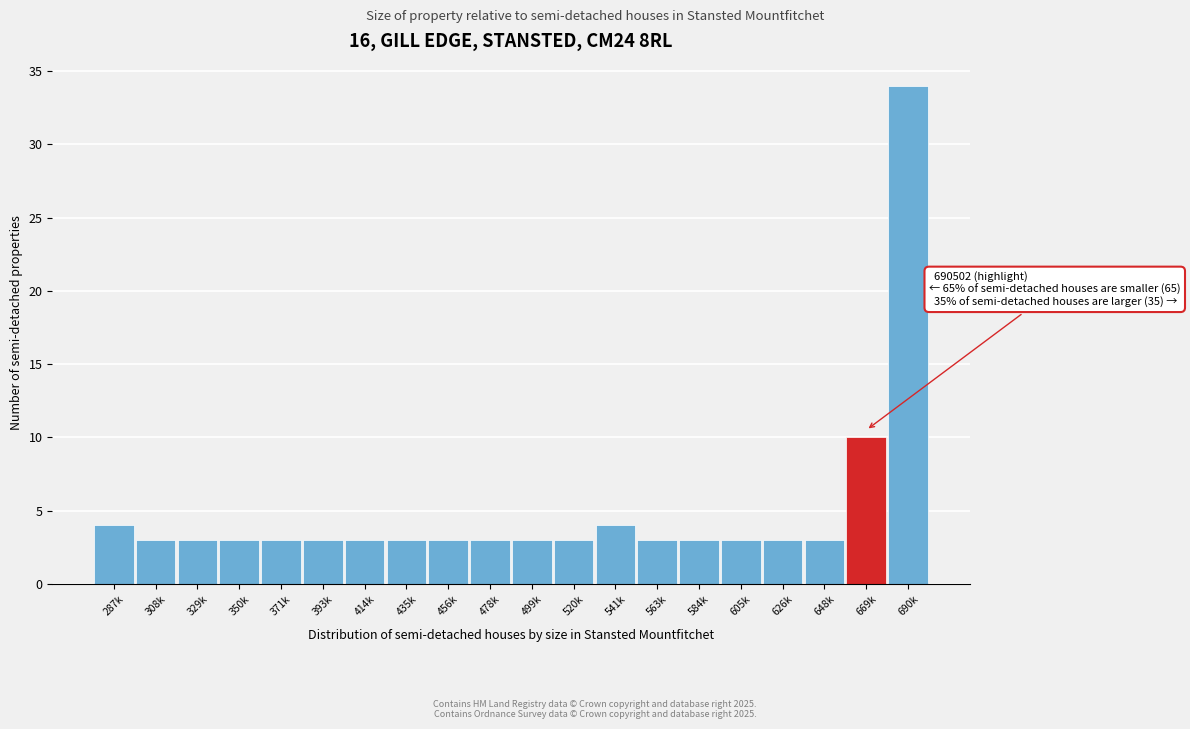

Reading left to right, list all the values displayed in this chart.

4	3	3	3	3	3	3	3	3	3	3	3	4	3	3	3	3	3	10	34